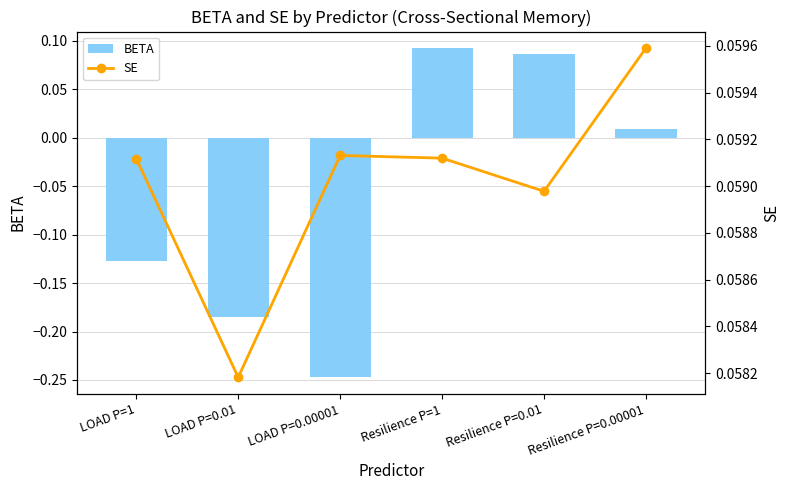

What is the difference between the maximum and second lowest values in the BETA series?

0.3